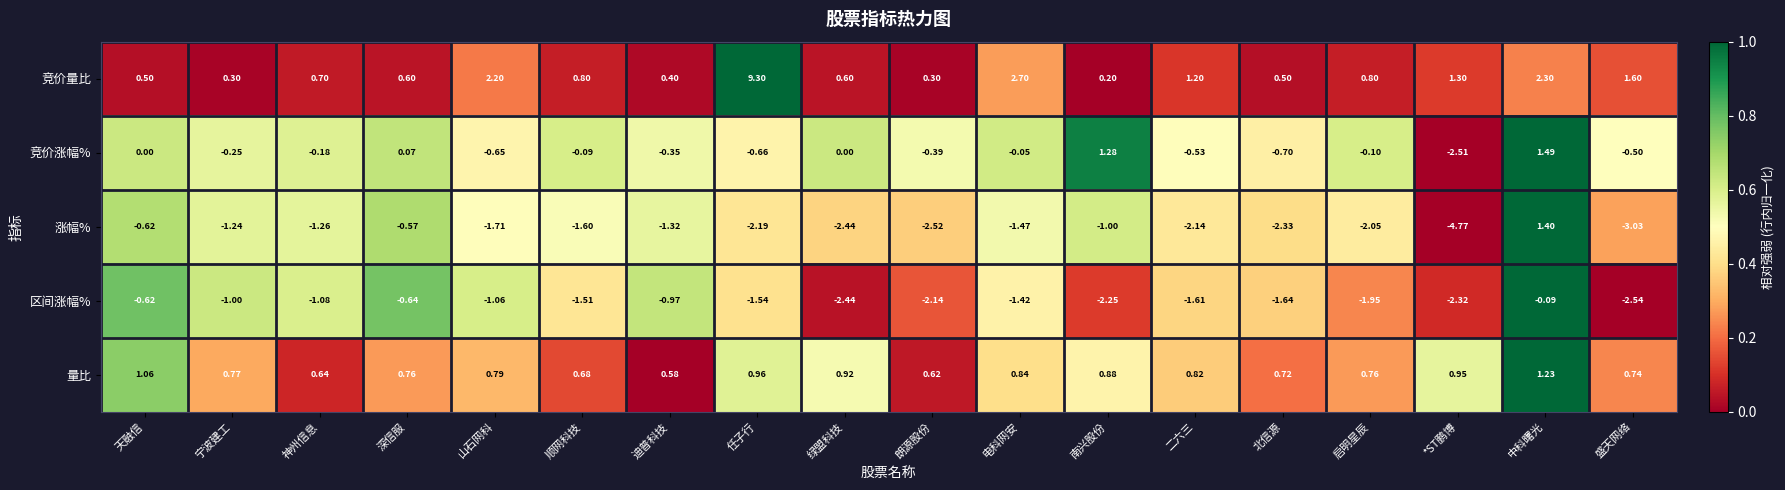

Which series has the largest range (max minus min)?

竞价量比